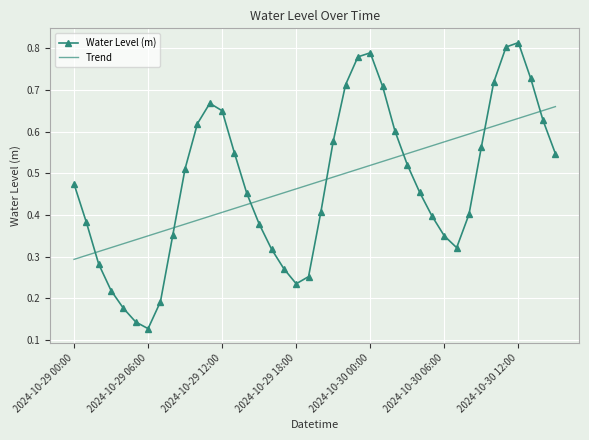

List the series in order of their peak value, highest first.

Water Level (m), Trend